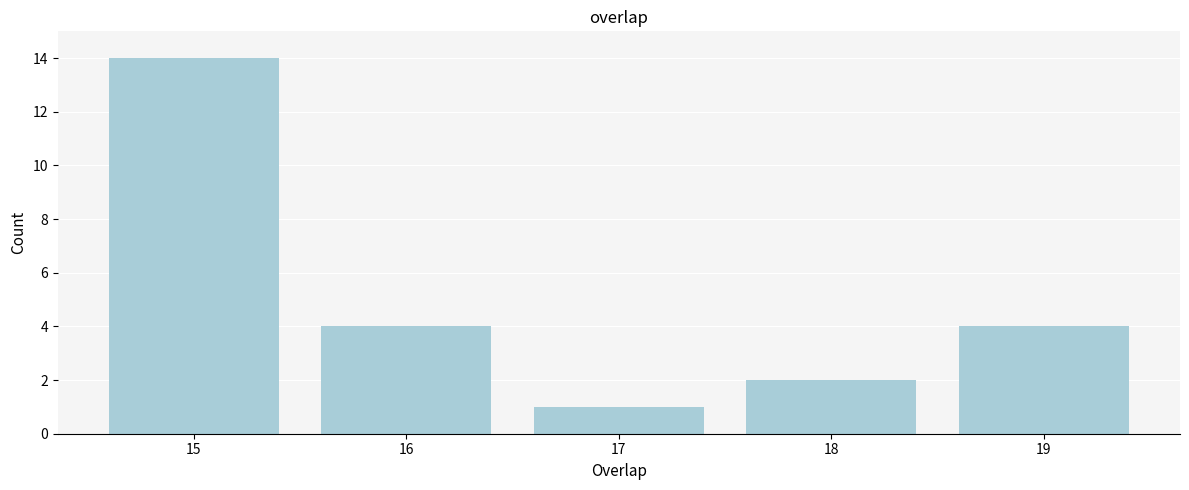

Reading left to right, list all the values displayed in this chart.

14	4	1	2	4